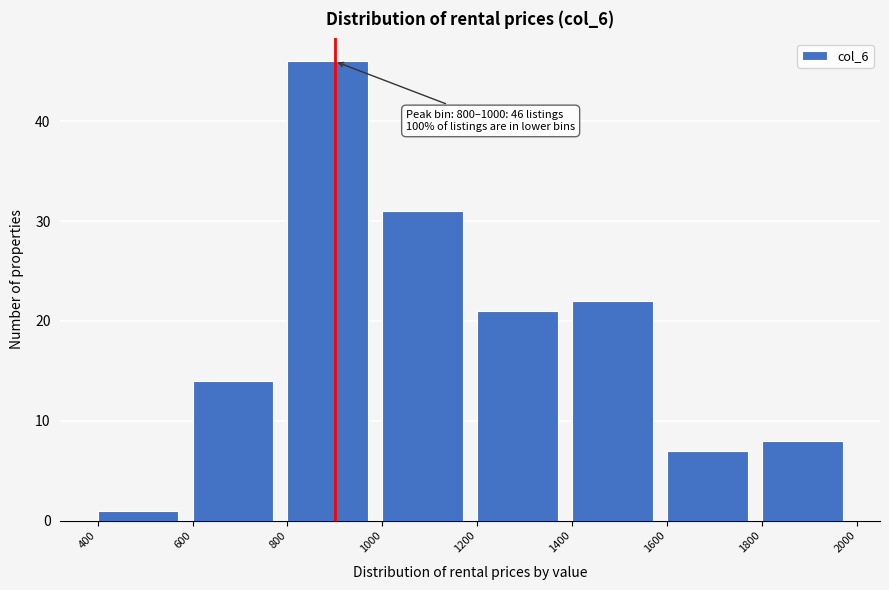

Which range on the x-axis has the tallest bar?

800 to 1000